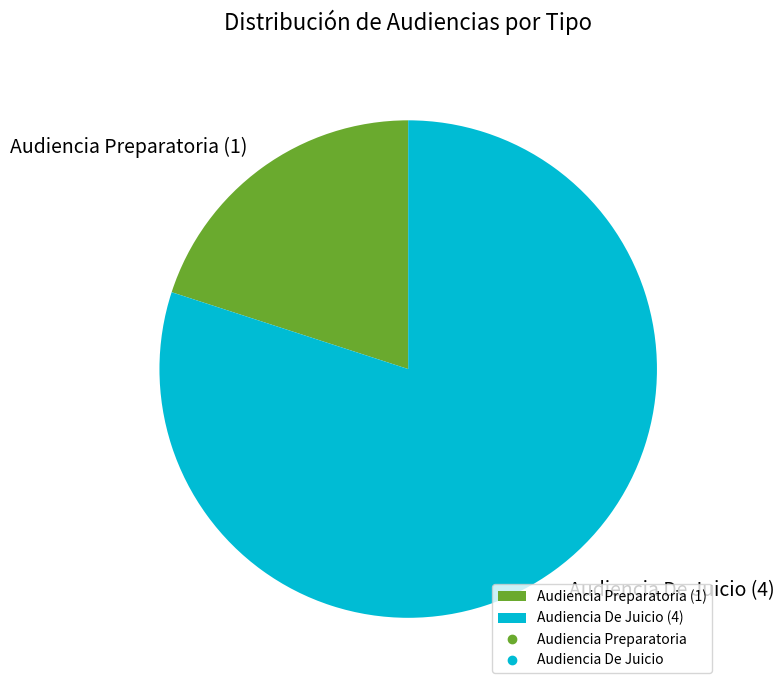

How many slices are in this pie chart?

2